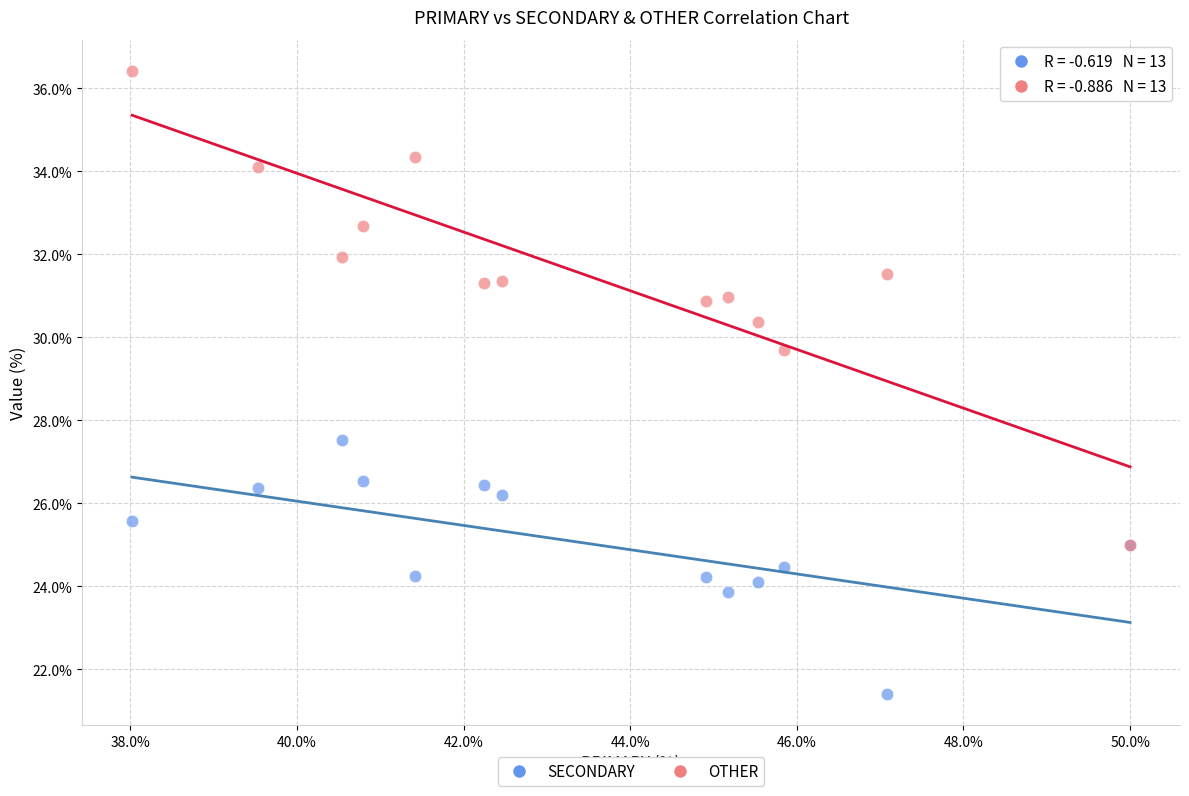

Which series contains the lowest Y value?

SECONDARY